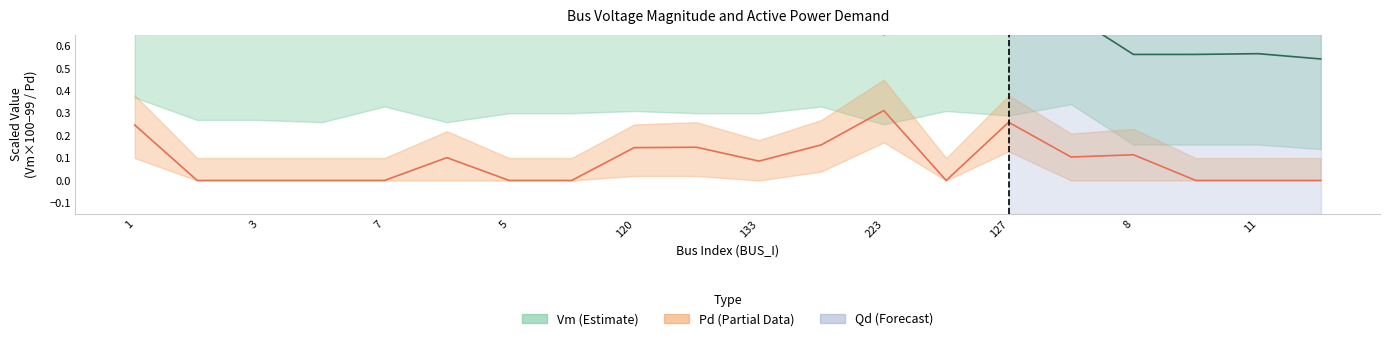

True or false: Pd_lower and Vm_upper intersect in this chart.

False